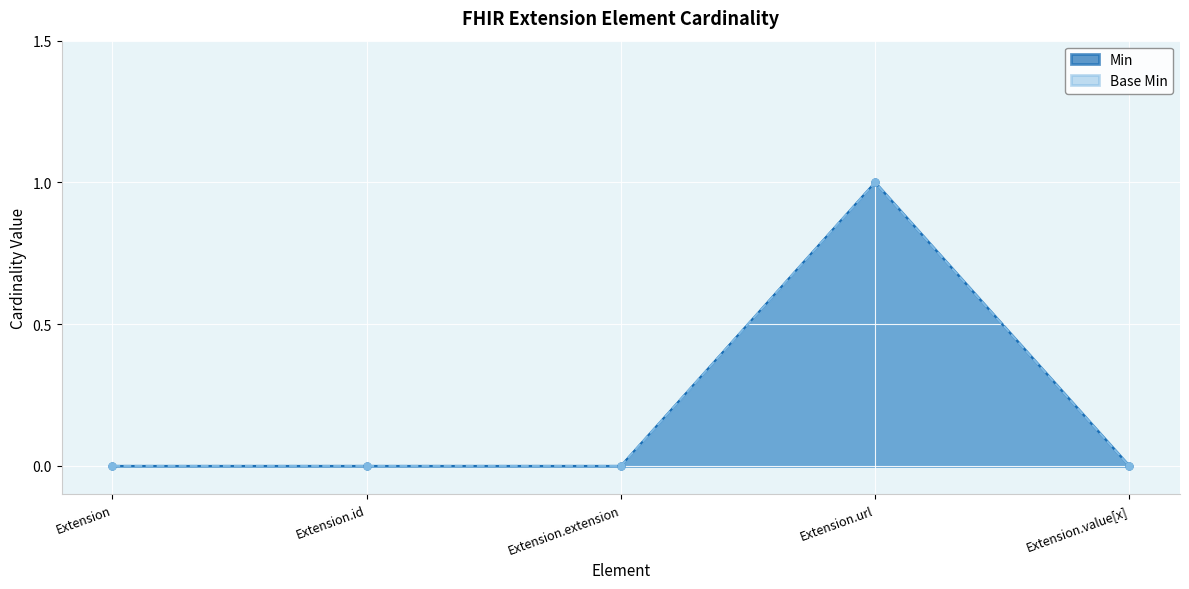

Reading right to left, list all the values displayed in this chart.

Base Min: Extension.value[x]=0	Extension.url=1	Extension.extension=0	Extension.id=0	Extension=0
Min: Extension.value[x]=0	Extension.url=1	Extension.extension=0	Extension.id=0	Extension=0